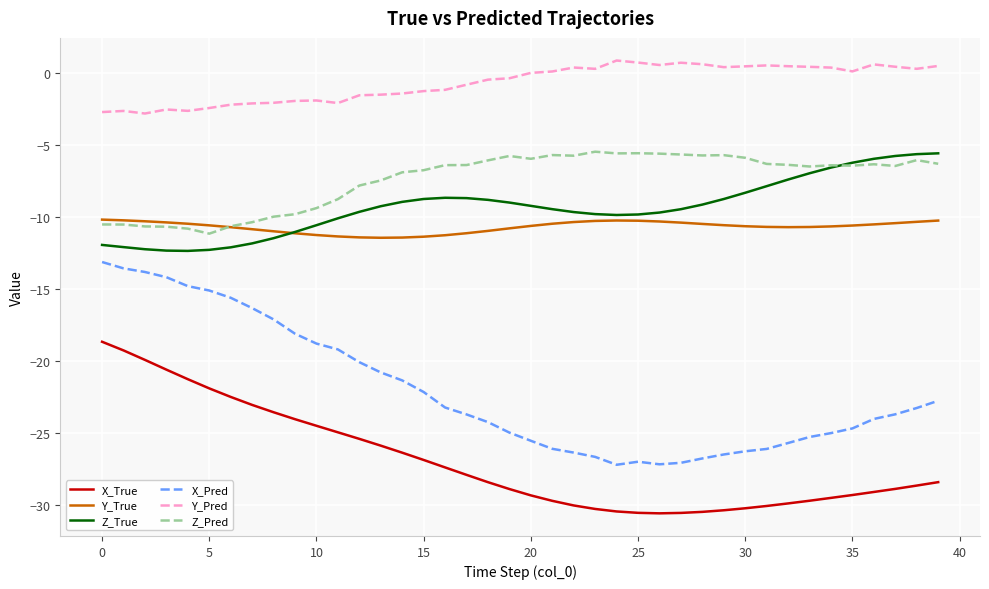

What is the maximum value shown in the chart?

0.9